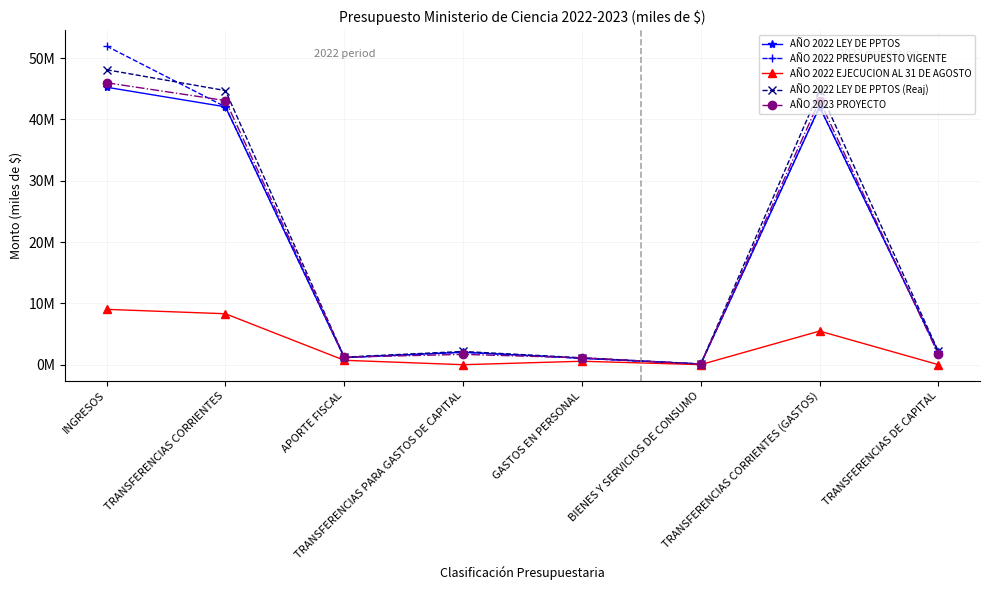

Is the value of AÑO 2022 EJECUCION AL 31 DE AGOSTO at TRANSFERENCIAS DE CAPITAL greater than the value of AÑO 2022 LEY DE PPTOS at BIENES Y SERVICIOS DE CONSUMO?

No